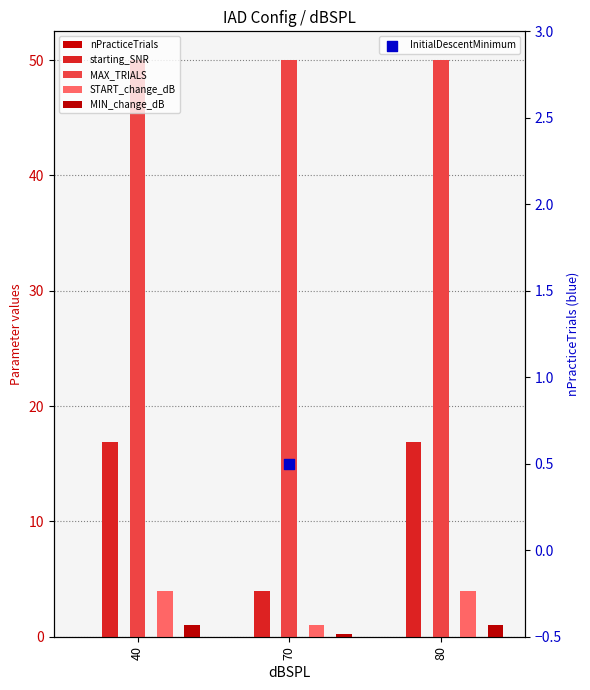

Which series contains the lowest Y value?

nPracticeTrials